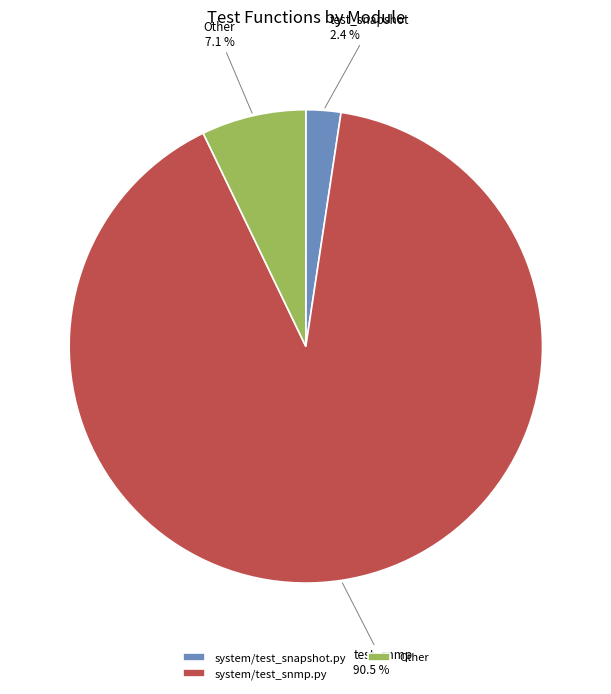

Which category has the biggest portion of the pie?

system/test_snmp.py